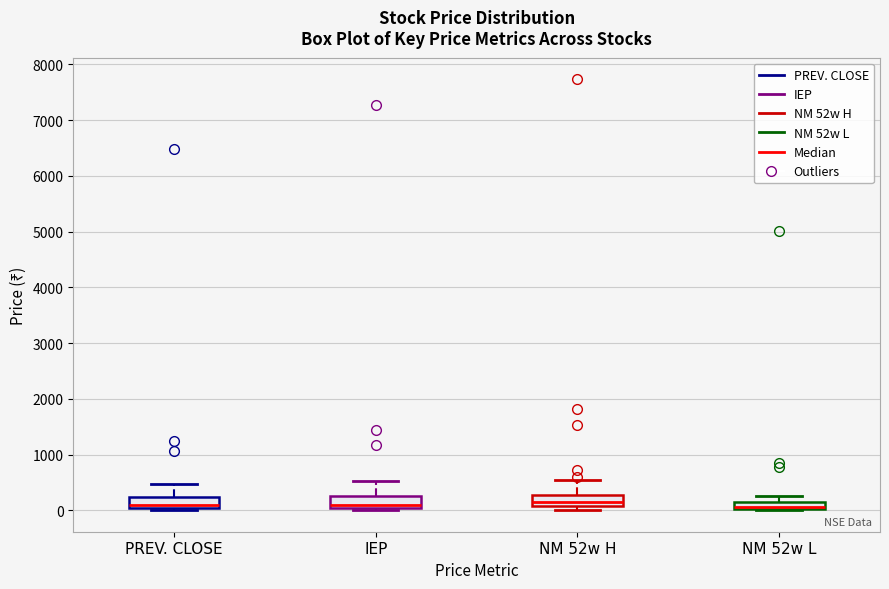

Where does the upper whisker of the box for PREV. CLOSE end on the y-axis? The values are not printed on the chart, so give them approximately, as read against the axis.

500